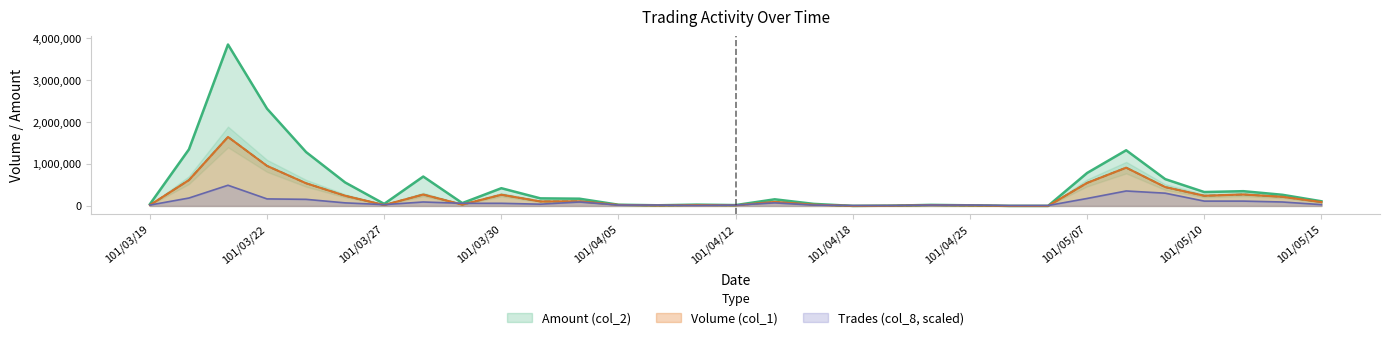

Does the chart have visible grid lines?

No